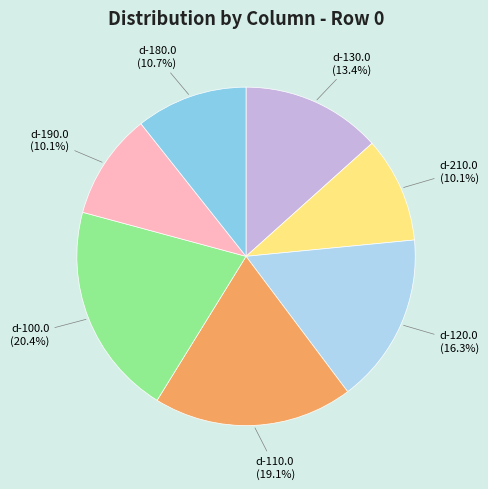

Is there any slice that represents more than half of the pie?

No